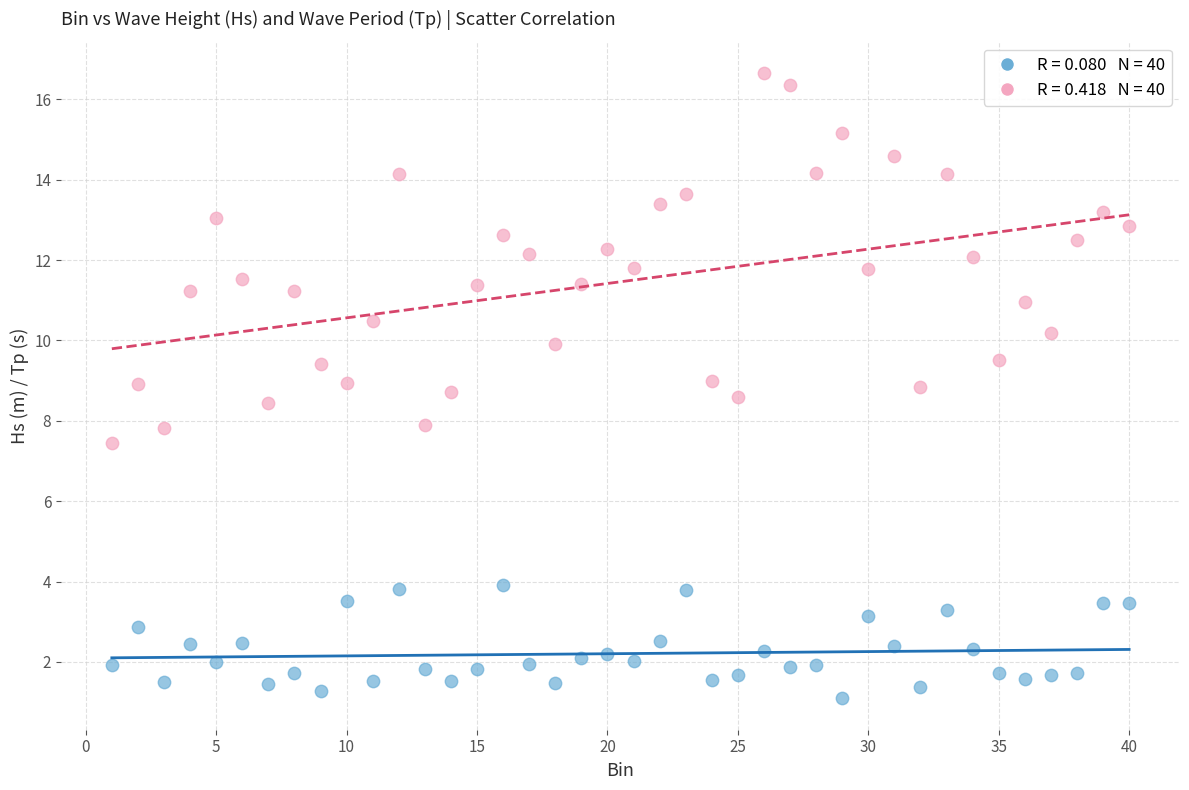

Across all data points, what is the range of Y values (max minus min)?

15.6